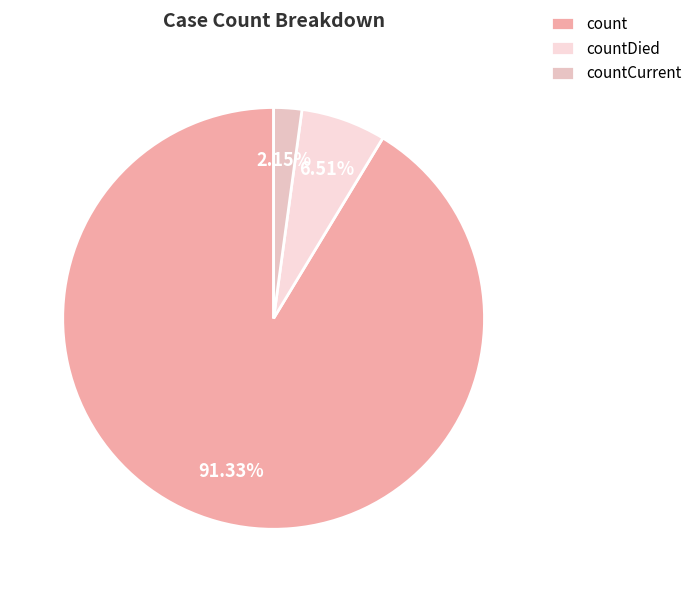

Rank the categories by value from lowest to highest.

countCurrent, countDied, count